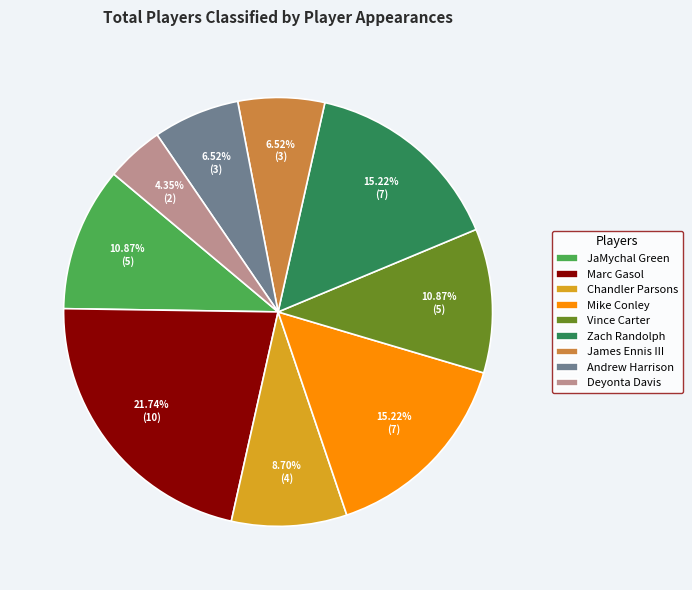

How many slices are in this pie chart?

9